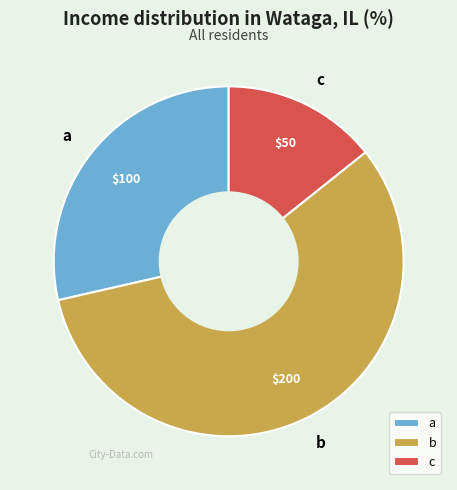

Which slice is the smallest?

c